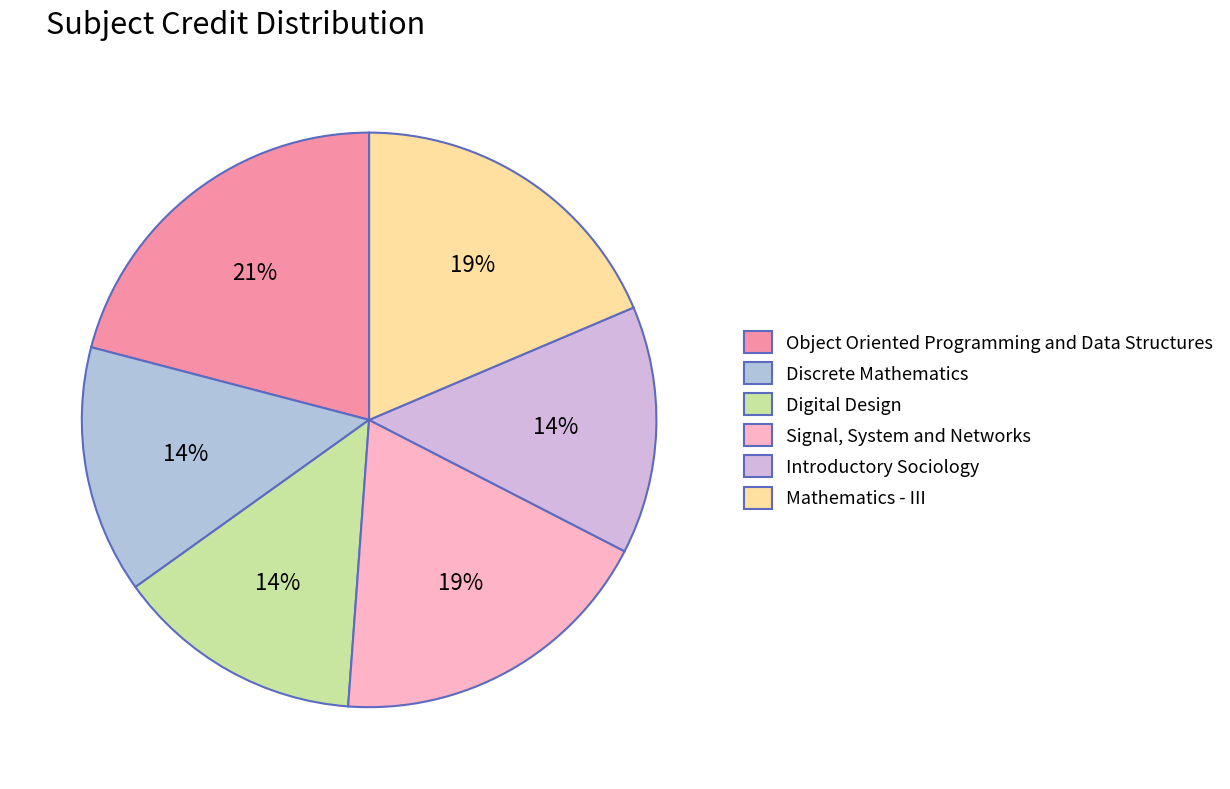

To the nearest percent, what is the average slice percentage?

17%